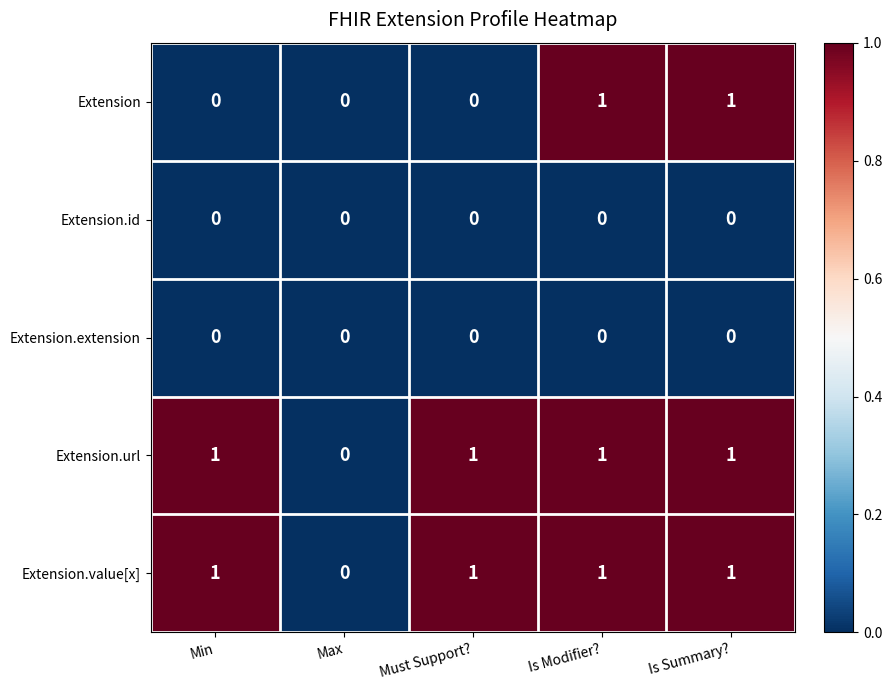

The Extension.url series shows 1 at Is Modifier?. True or false?

True